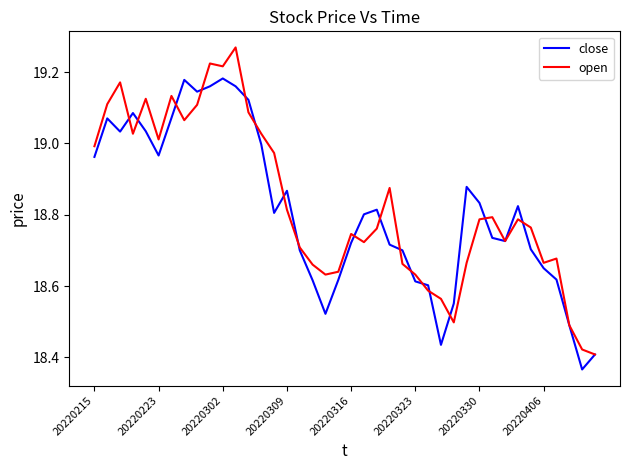

Rank the series by their maximum value, from lowest to highest.

close, open